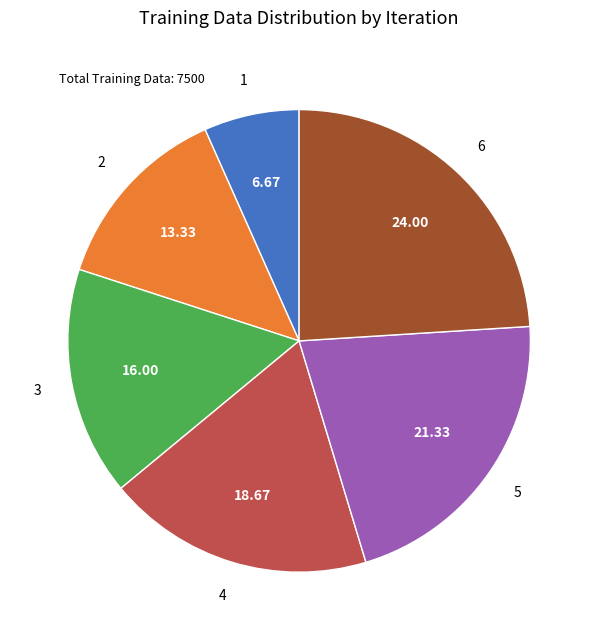

Is there a majority slice in this chart?

No